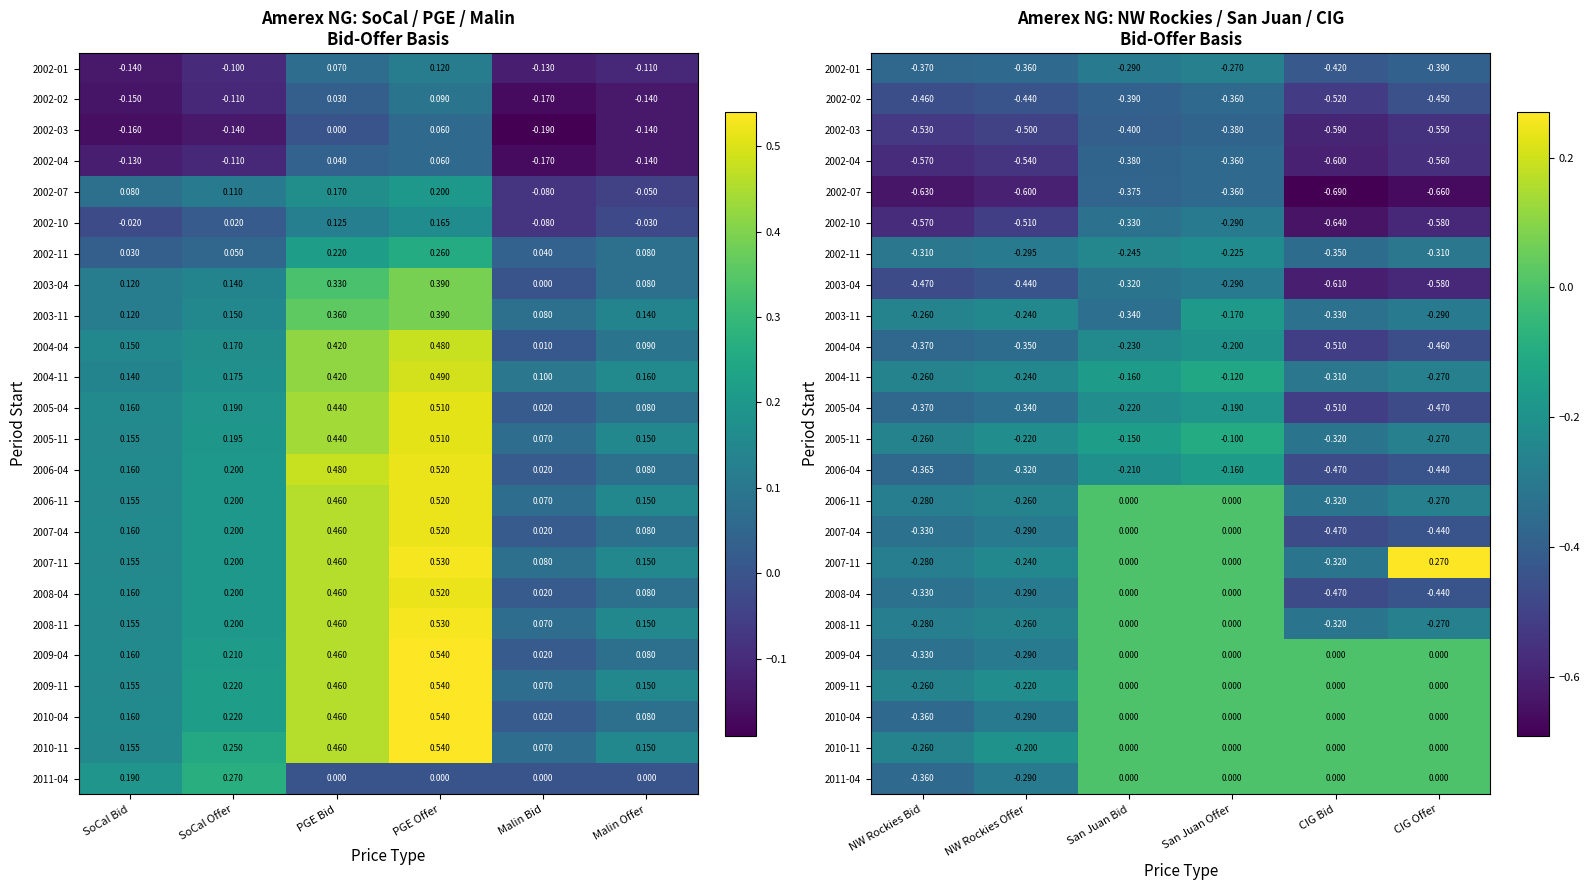

List the series in order of their peak value, highest first.

2007-11, 2006-11, 2007-04, 2008-04, 2008-11, 2009-04, 2009-11, 2010-04, 2010-11, 2011-04, 2005-11, 2004-11, 2006-04, 2003-11, 2005-04, 2004-04, 2002-11, 2002-01, 2002-10, 2003-04, 2002-02, 2002-04, 2002-07, 2002-03